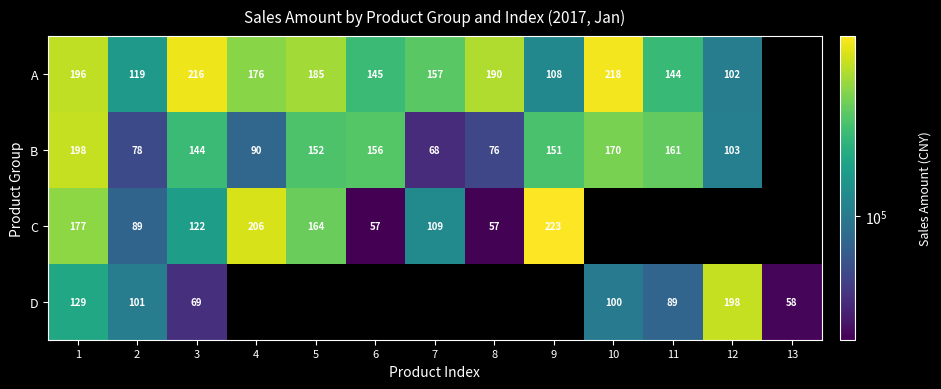

At which label does A first exceed 176058?

1